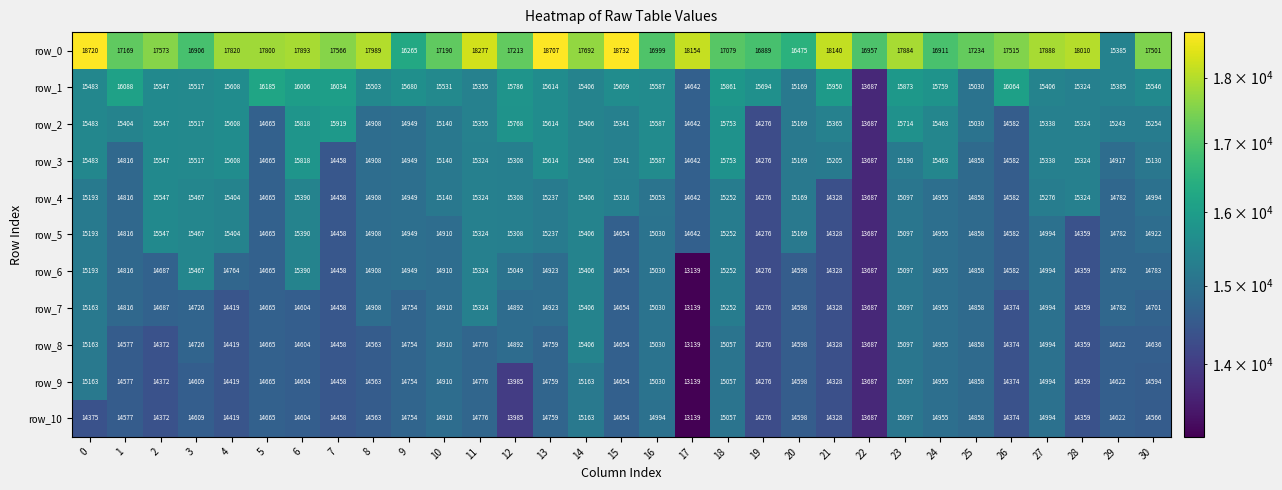

The row_0 series shows 27976 at 15. True or false?

False